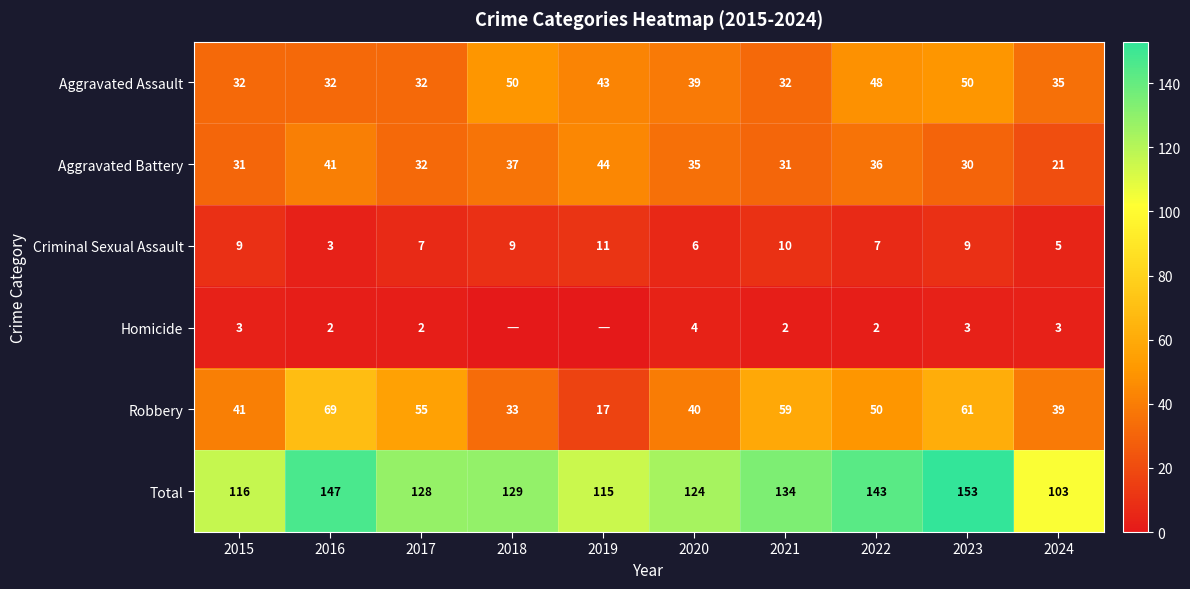

What value does the Homicide series have at 2015?

3